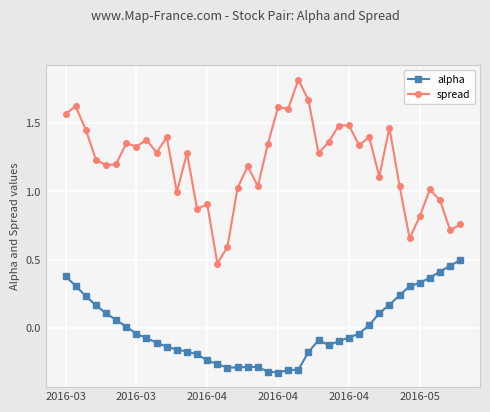

List the series in order of their peak value, lowest first.

alpha, spread